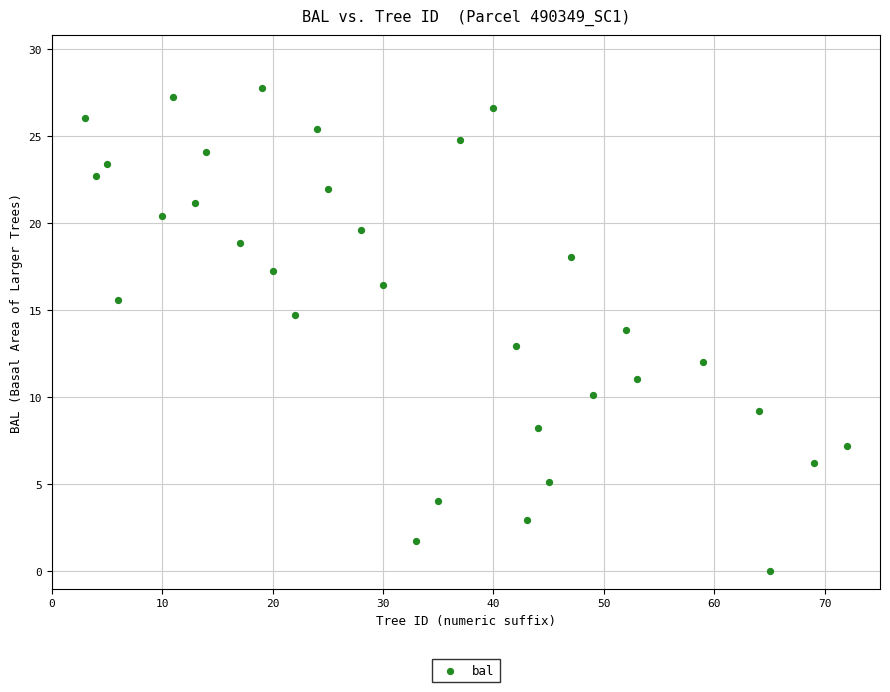

What is the range of Y values (max minus min)?

27.8